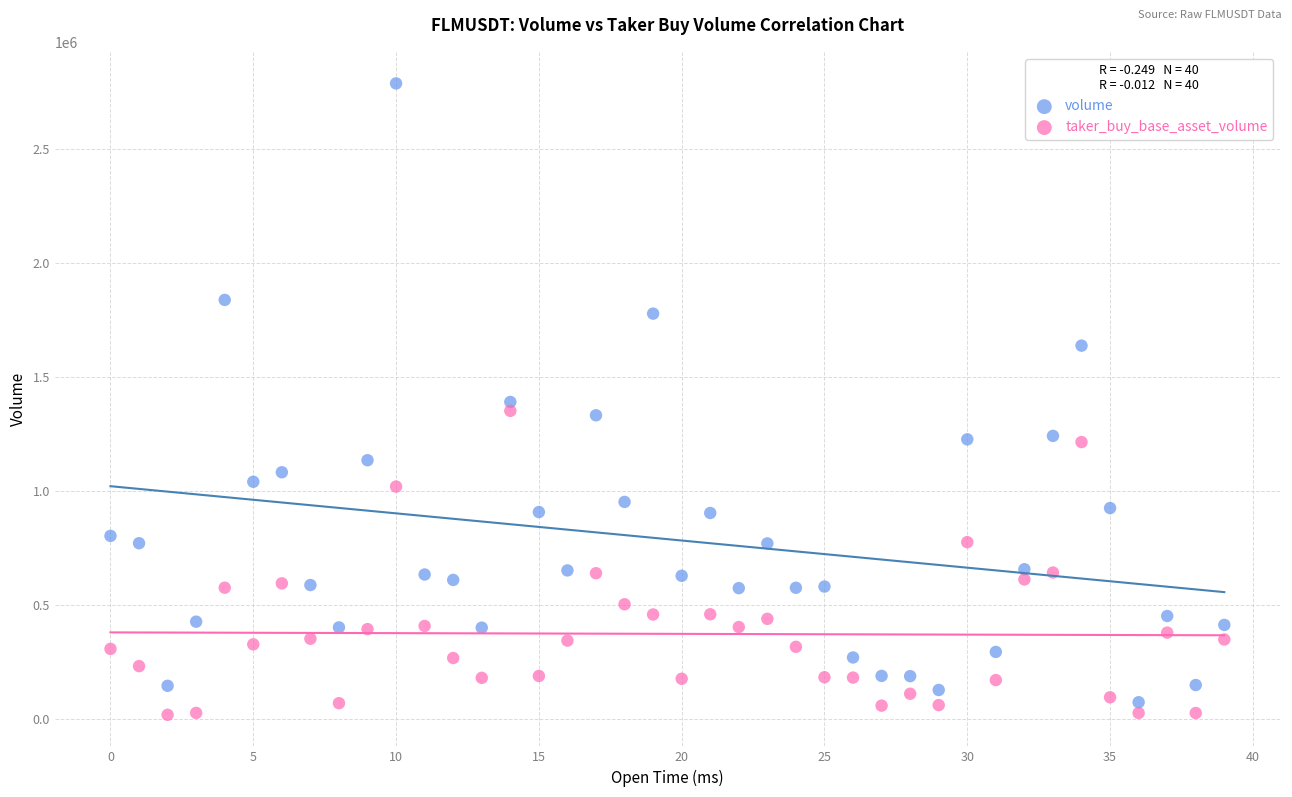

In the volume series, what Y value is closest to 1431092?

1390928